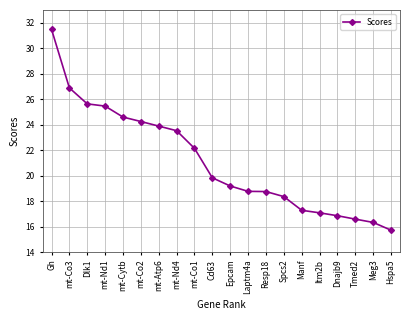

How many data points are above 19?

11